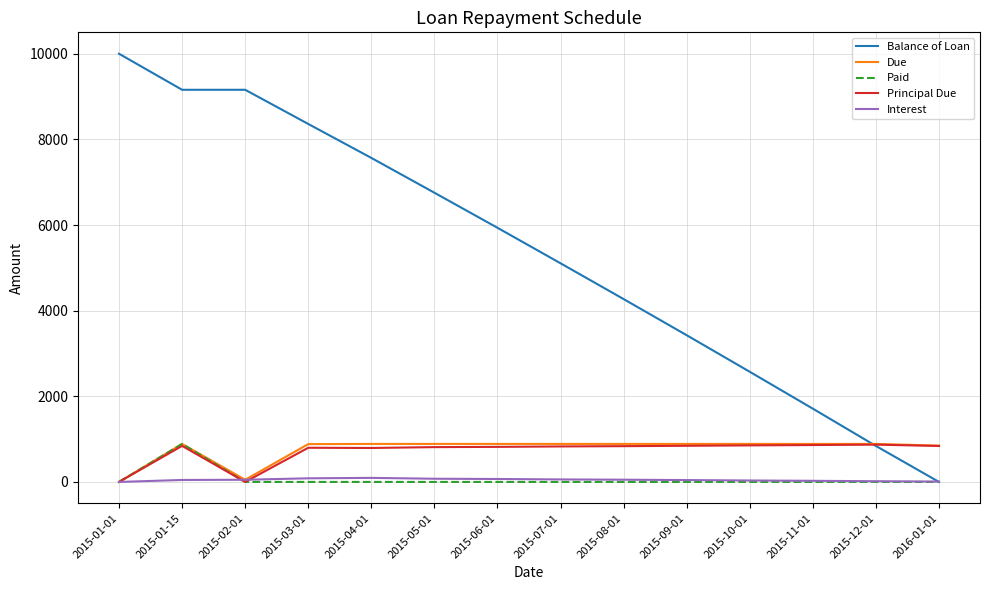

What value does the Principal Due series have at 2015-07-01?

829.2